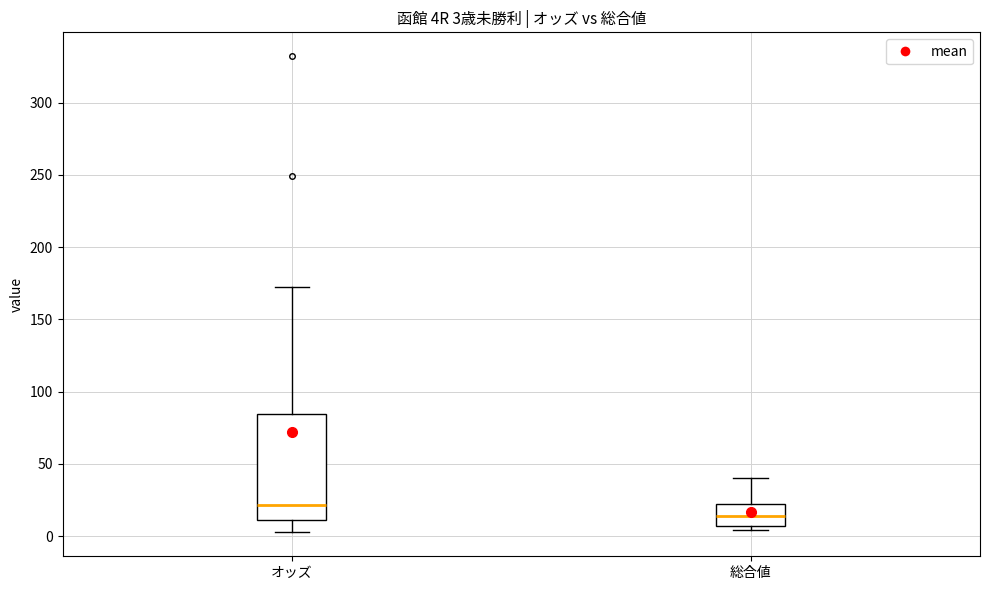

Which box is the tallest, from its lower edge to its upper edge?

オッズ